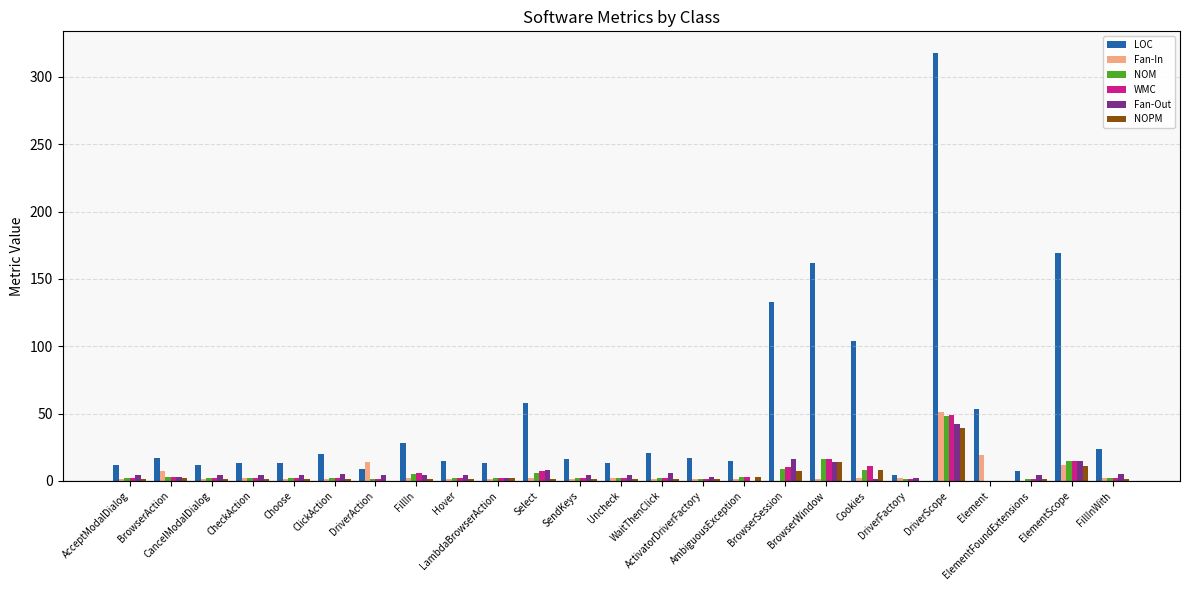

Are the bars horizontal?

No